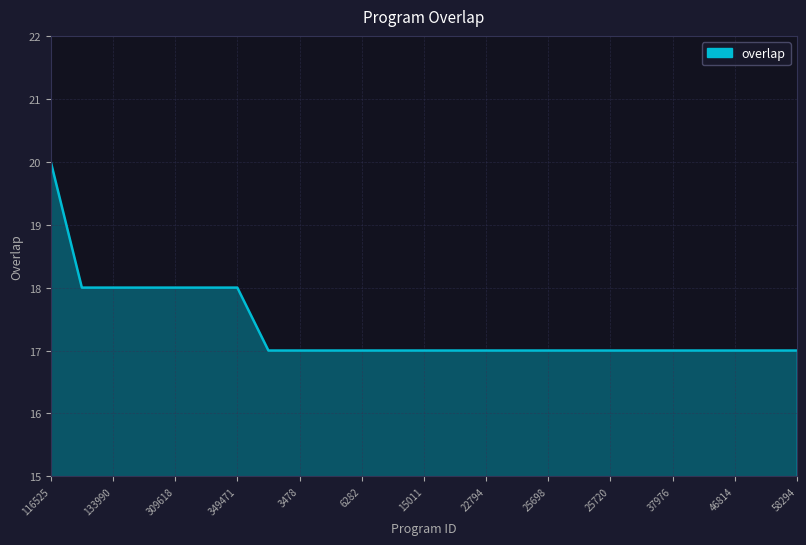

What is the greatest value displayed?

20